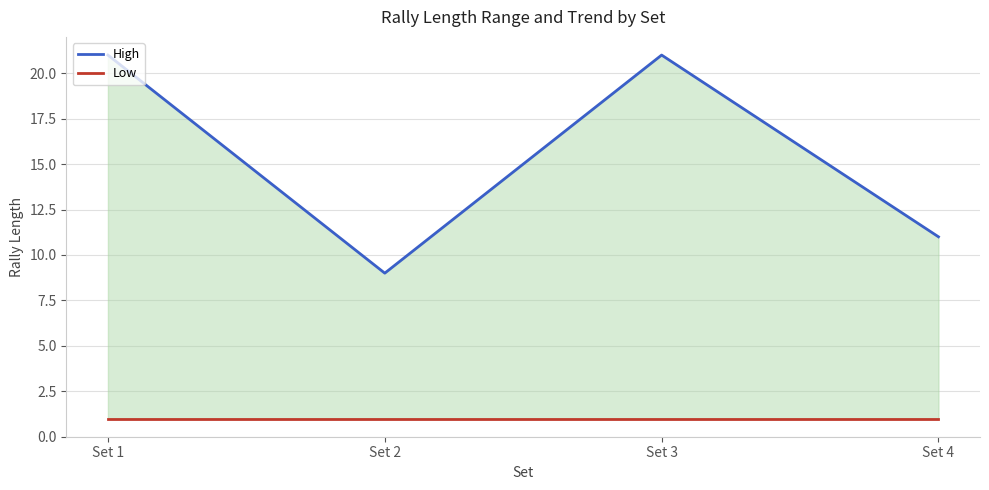

Which series has the widest spread of values?

High